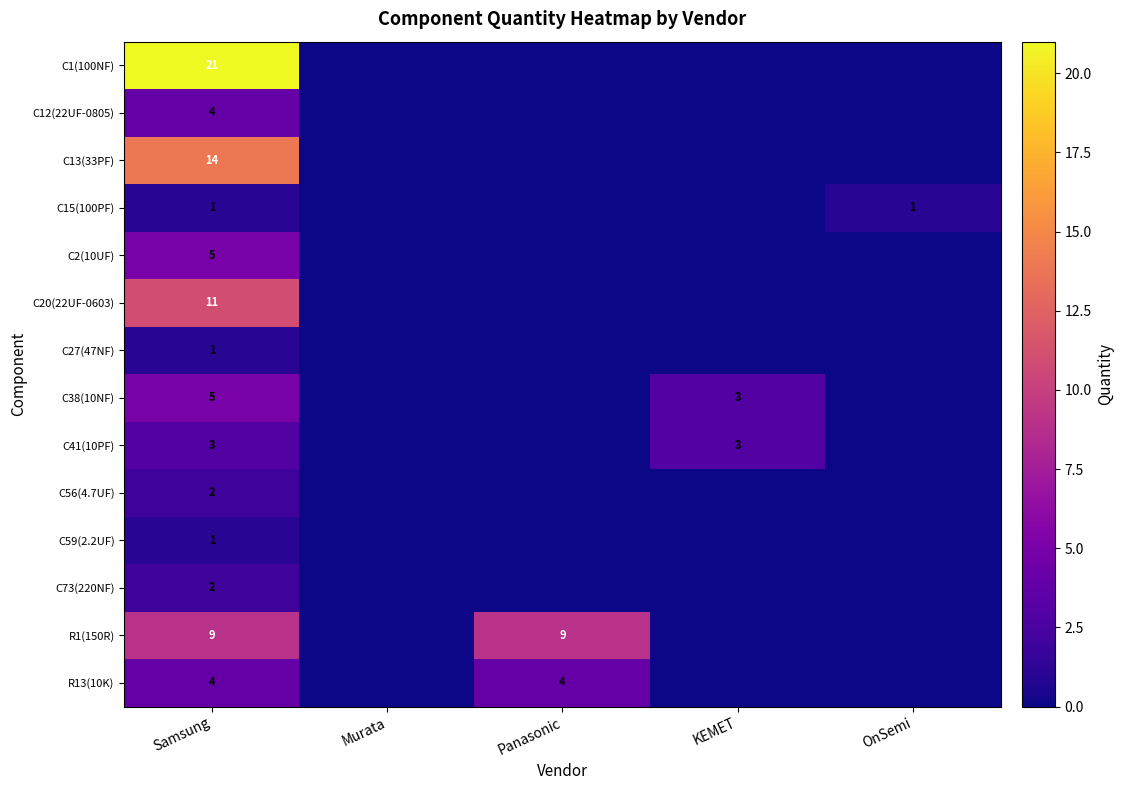

True or false: C2(10UF) has a value of 5 at Samsung.

True